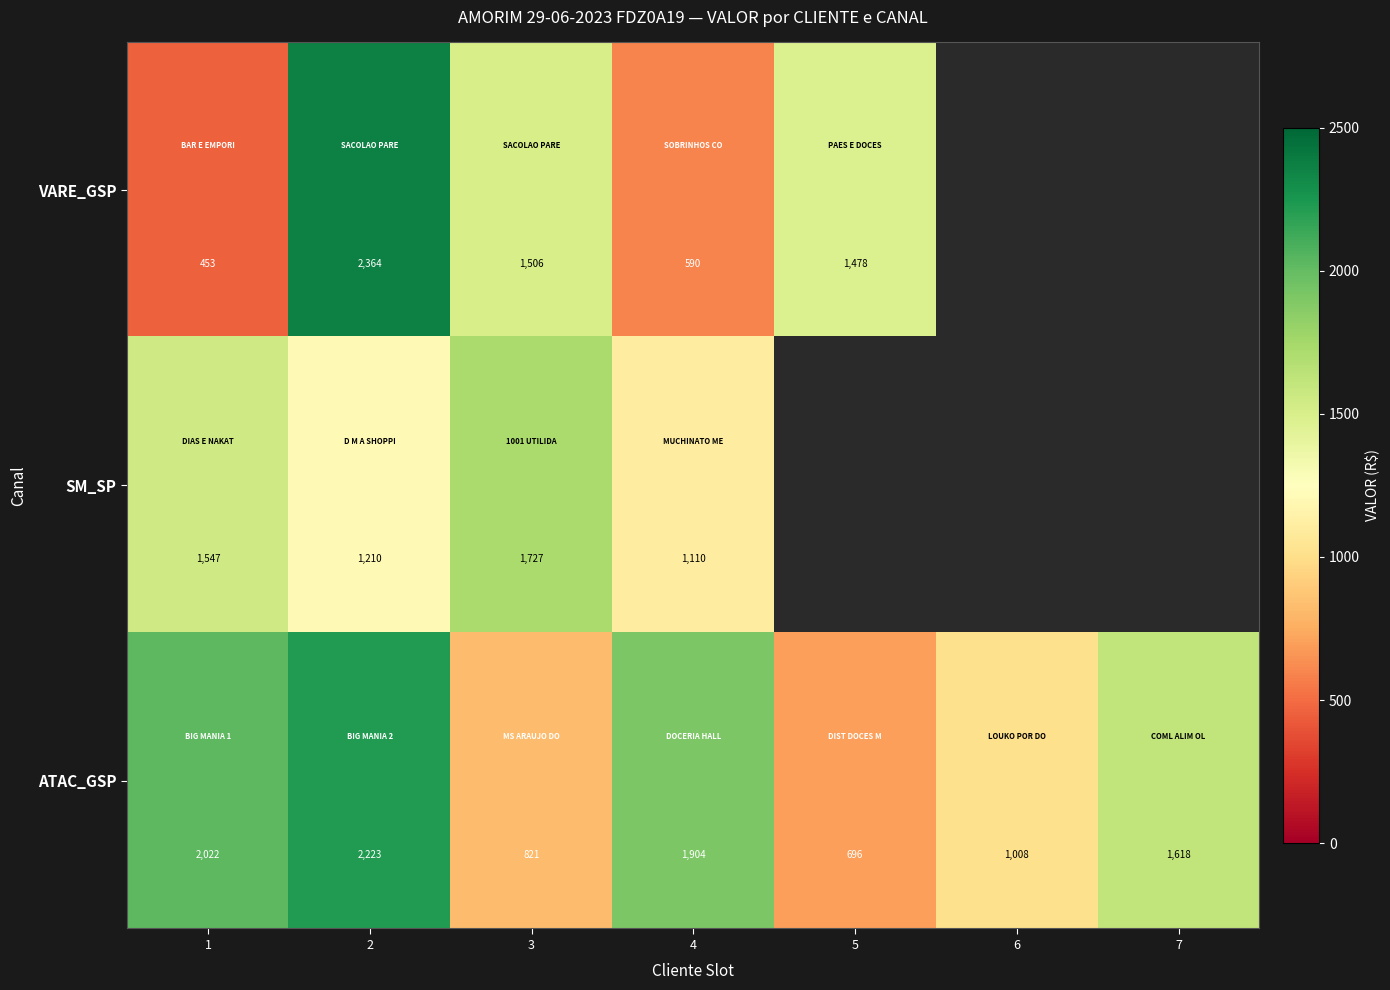

Is it true that ATAC_GSP equals 956.3 at 2?

False